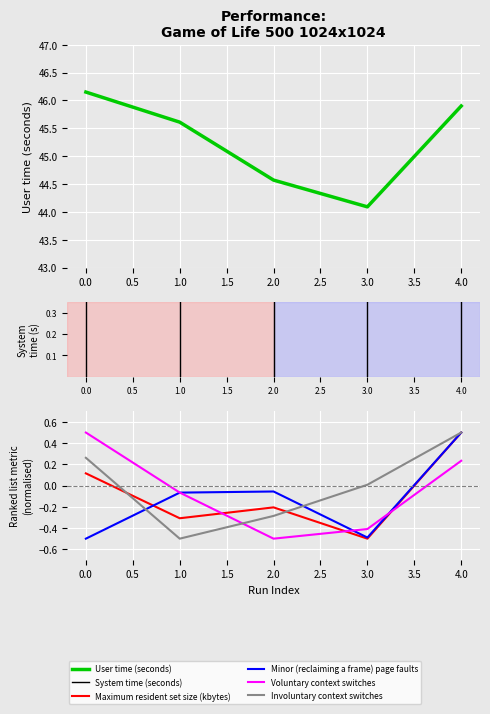

Between 1 and 4, which is larger?

4